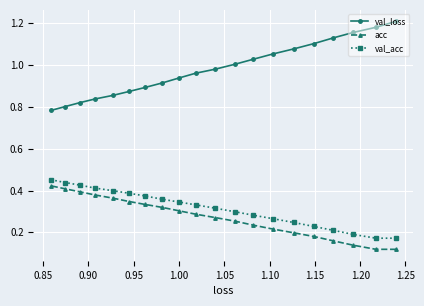

What are all the series names shown in the legend?

val_loss, acc, val_acc